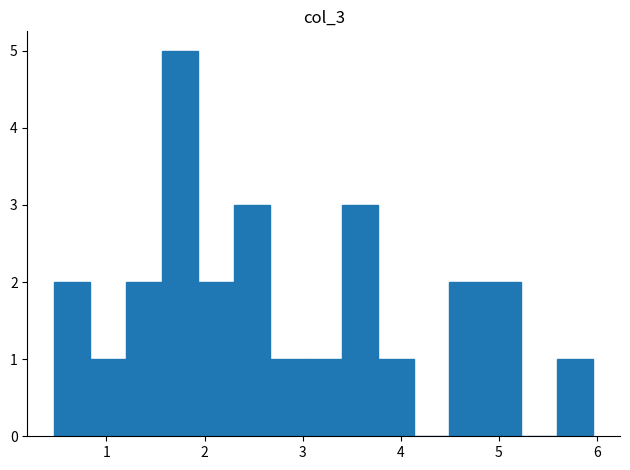

Read against the x-axis, roughly where is the centre of the tallest bar?

1.8